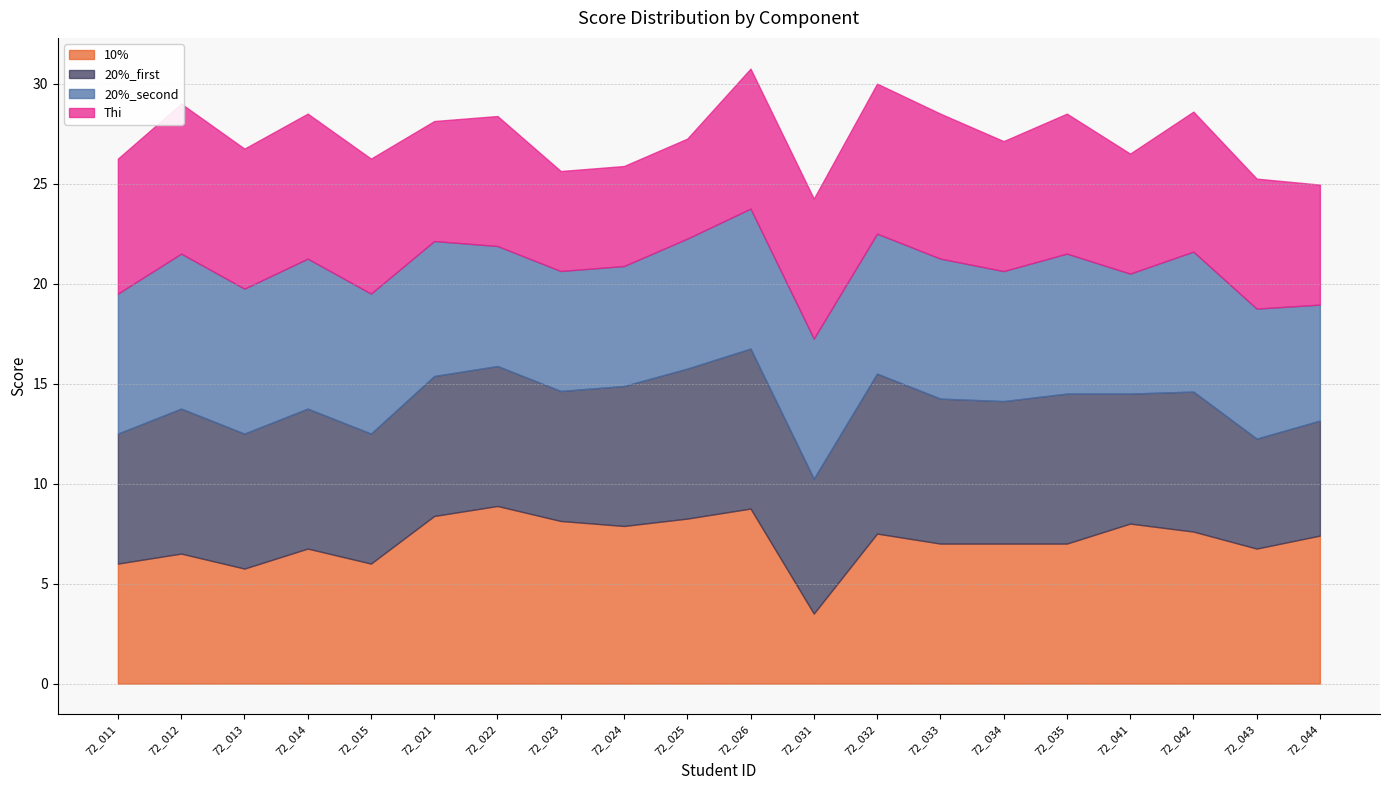

Which series ends up on top after the final intersection of Thi and 20%_second?

20%_second